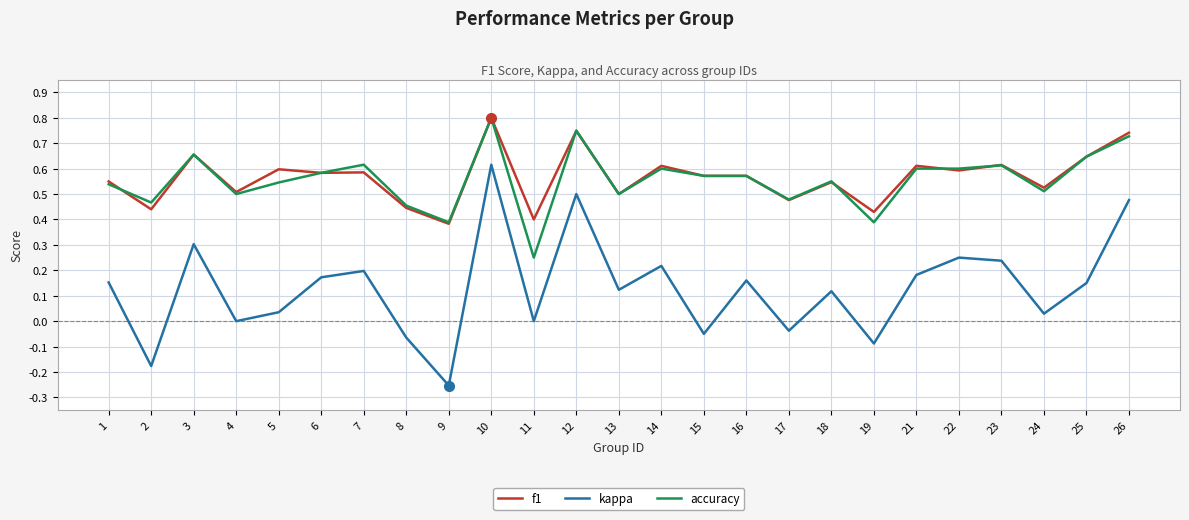

What is the total value across all series at 13?

1.1